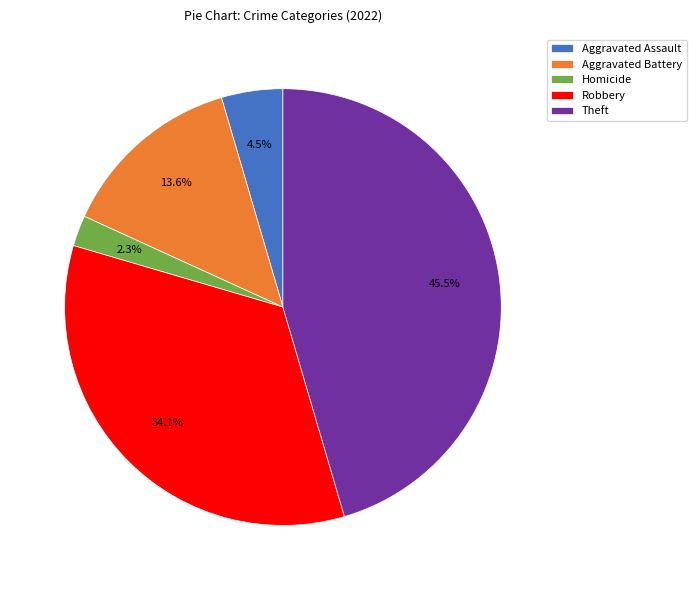

To the nearest percent, what percentage of the pie is Homicide?

2%